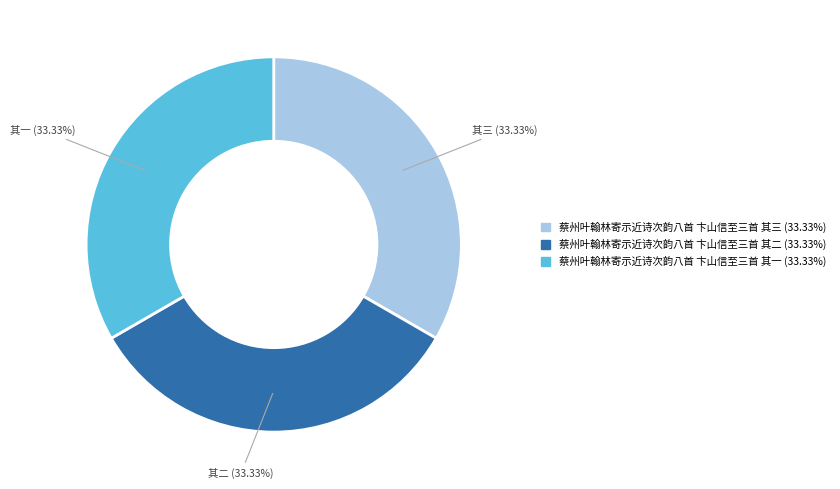

Count the number of slices in the pie.

3